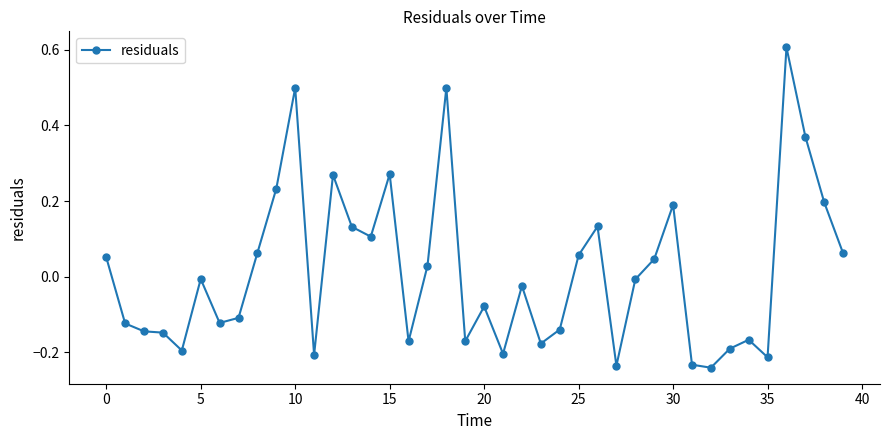

What is the sum of all values?

0.5